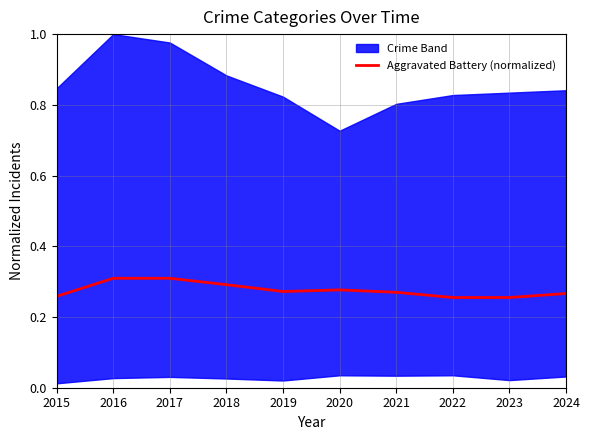

How many interior local peaks (higher than both neighbors) does the data have?

1